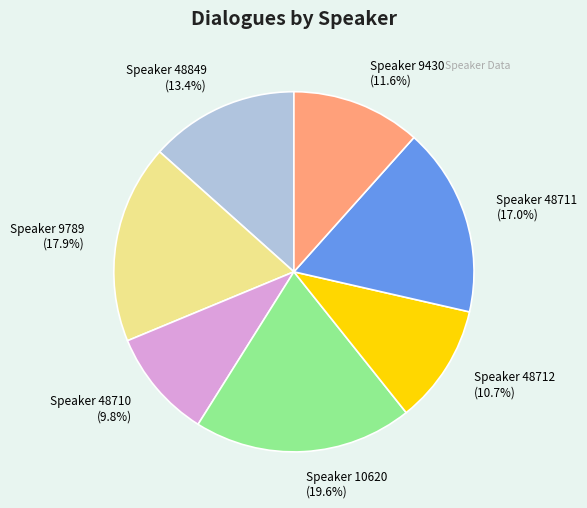

Rank the categories by value from lowest to highest.

Speaker 48710, Speaker 48712, Speaker 9430, Speaker 48849, Speaker 48711, Speaker 9789, Speaker 10620